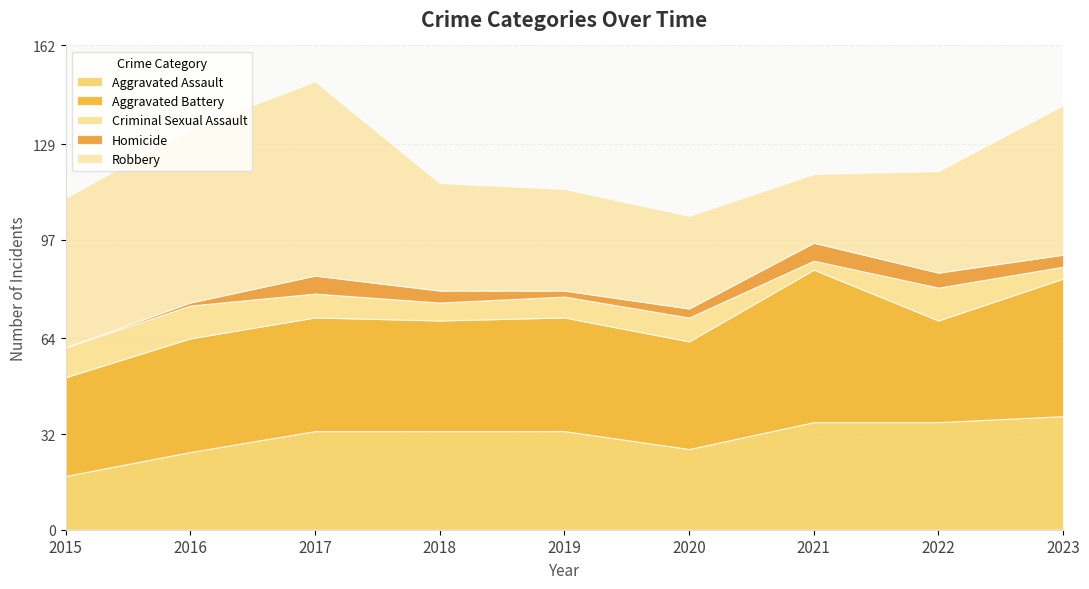

Reading right to left, extract all data points from this chart.

Aggravated Assault: 38	36	36	27	33	33	33	26	18
Aggravated Battery: 46	34	51	36	38	37	38	38	33
Criminal Sexual Assault: 4	11	3	8	7	6	8	11	10
Homicide: 4	5	6	3	2	4	6	1	0
Robbery: 50	34	23	31	34	36	65	58	50